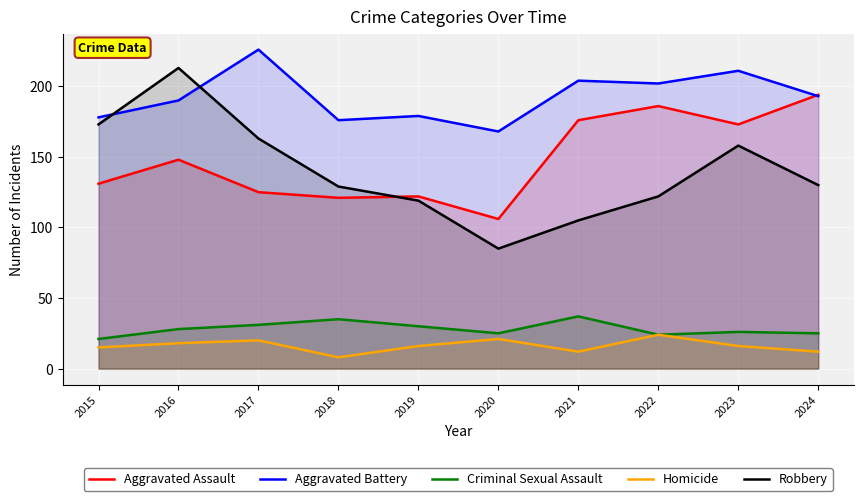

How many lines are shown in the chart?

5